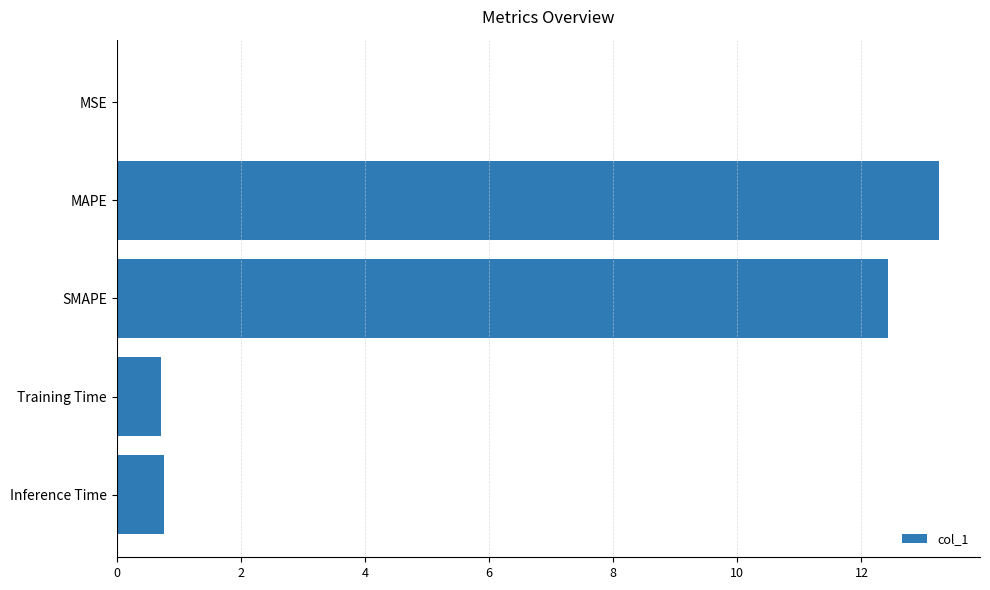

The chart shows a value of 13.2 at MAPE. True or false?

True